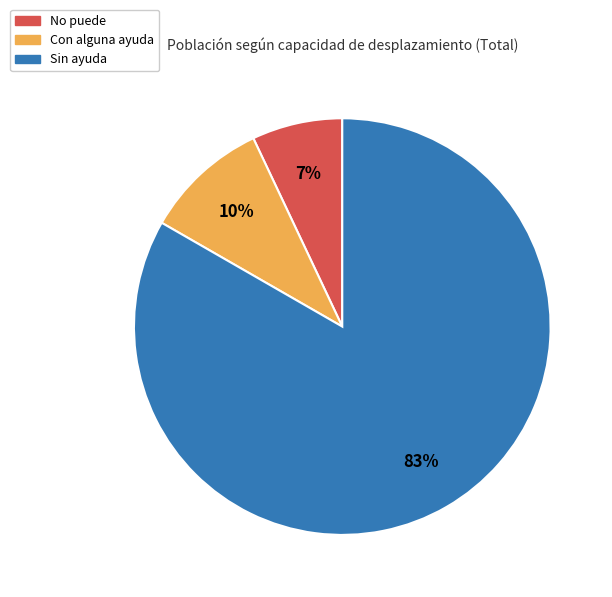

Is it true that No puede is 7% of the pie?

True